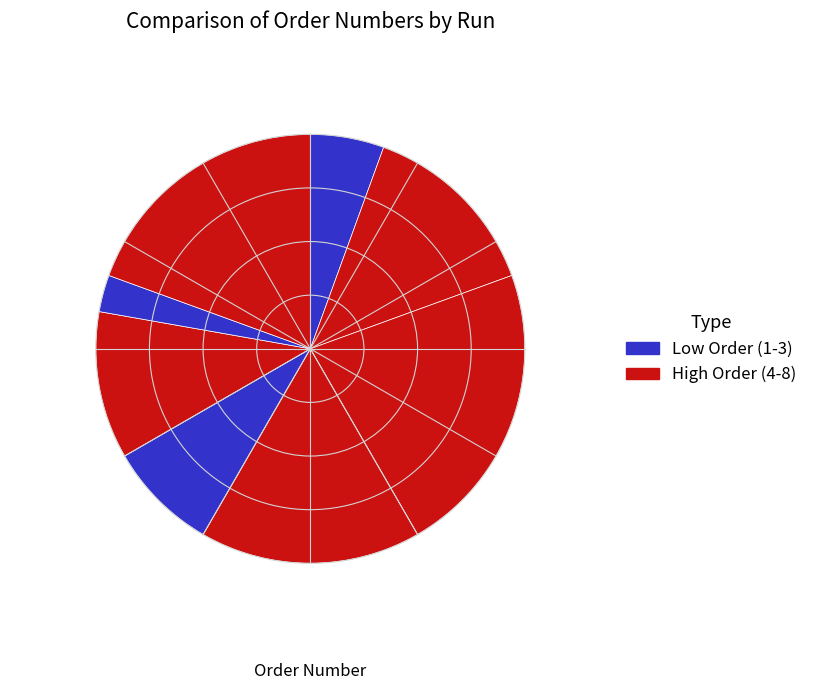

What is the largest slice in the pie chart?

Run 3